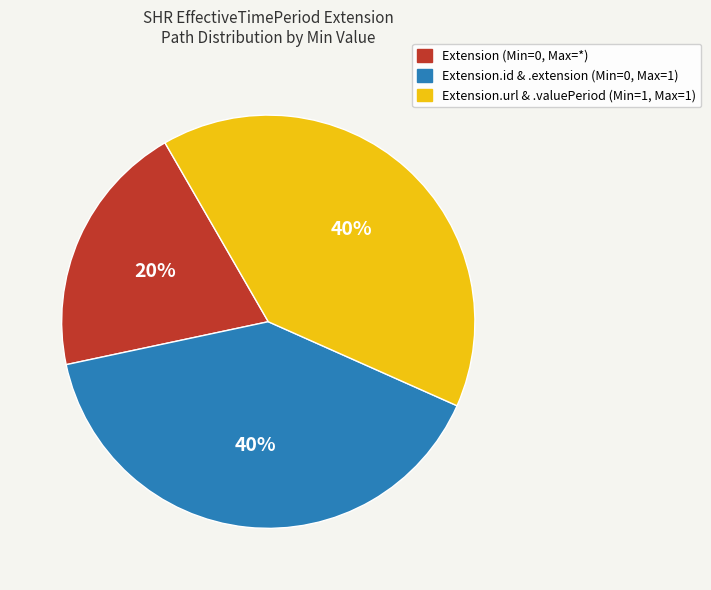

Does any single category account for the majority?

No